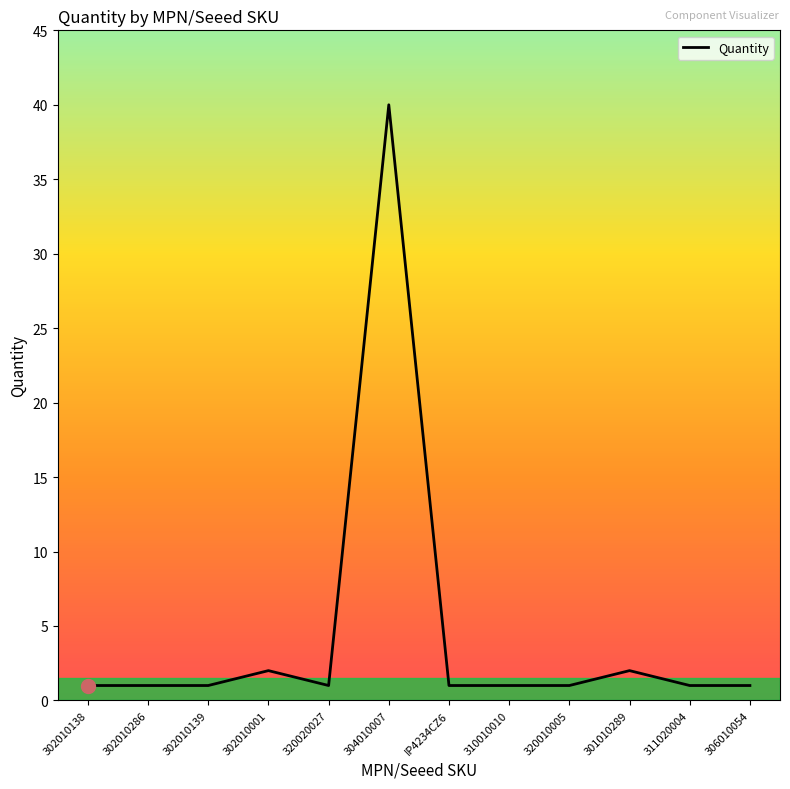

Which label corresponds to the largest value in the chart?

304010007